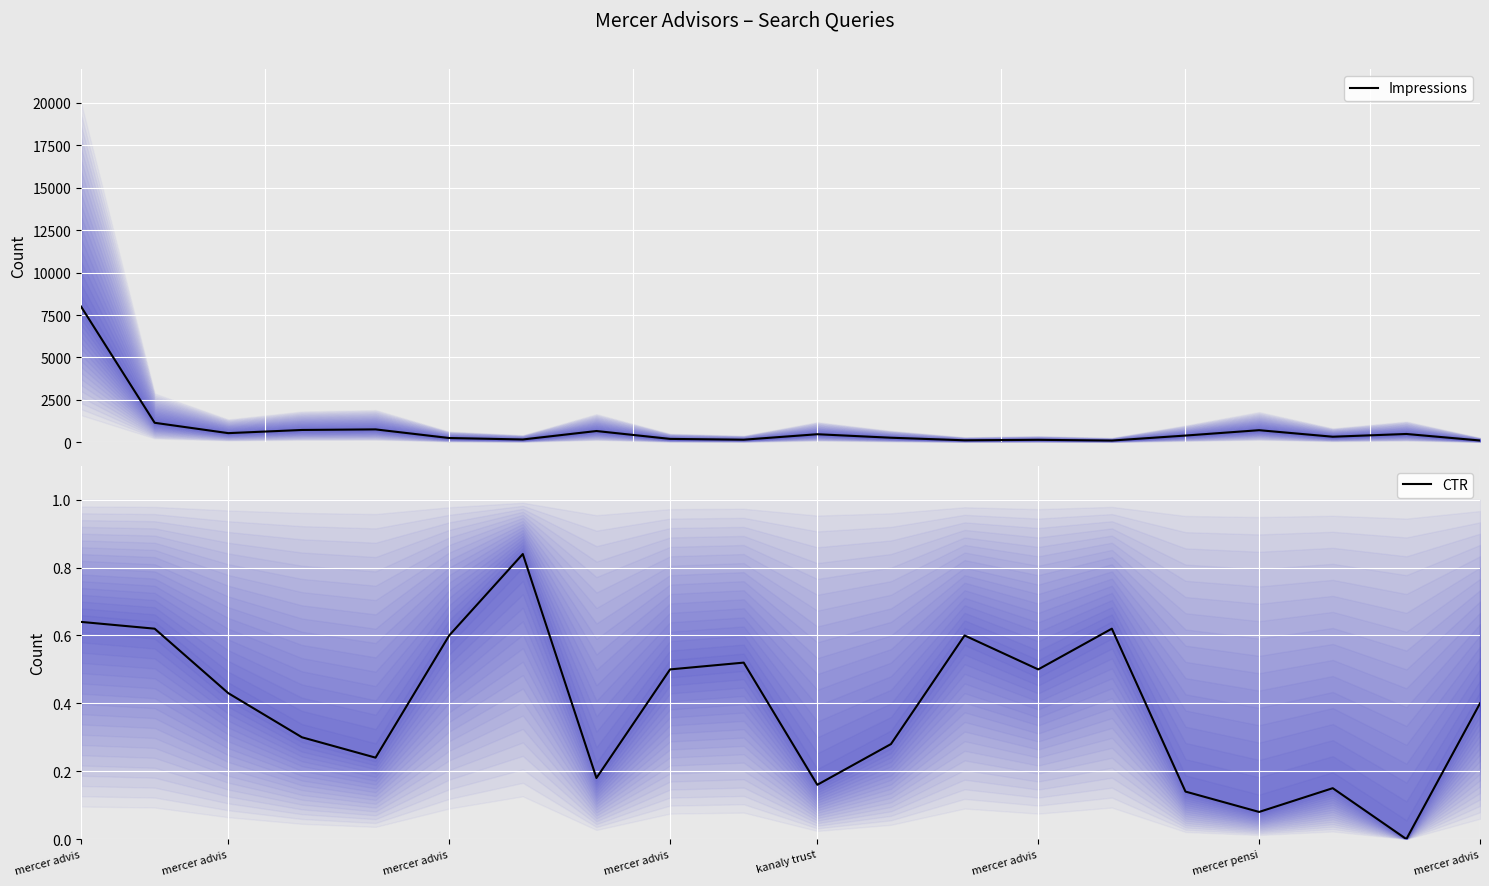

True or false: Impressions and CTR cross at least once.

False